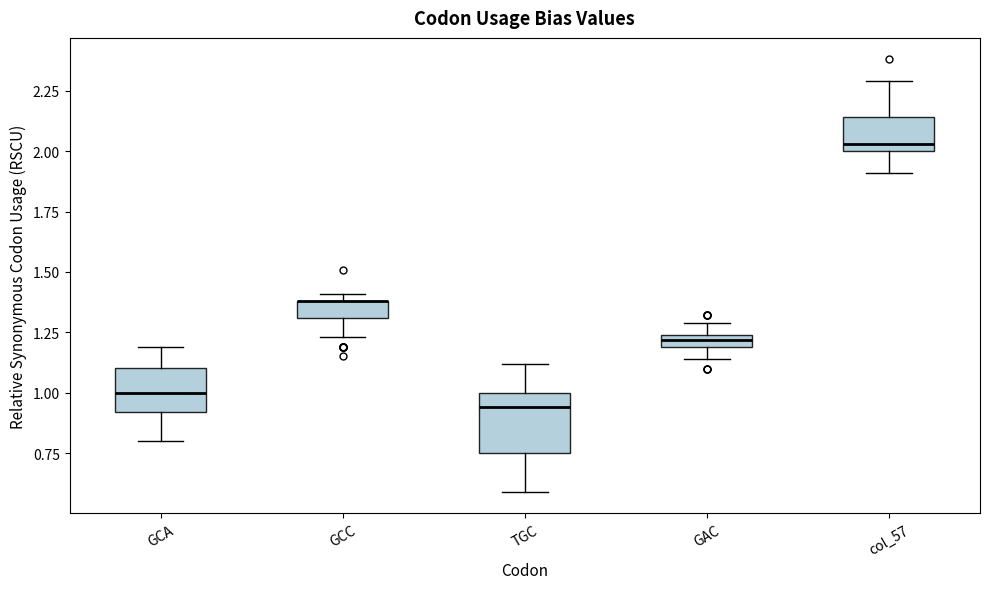

Comparing the boxes themselves (not the whiskers), which one is the tallest?

TGC